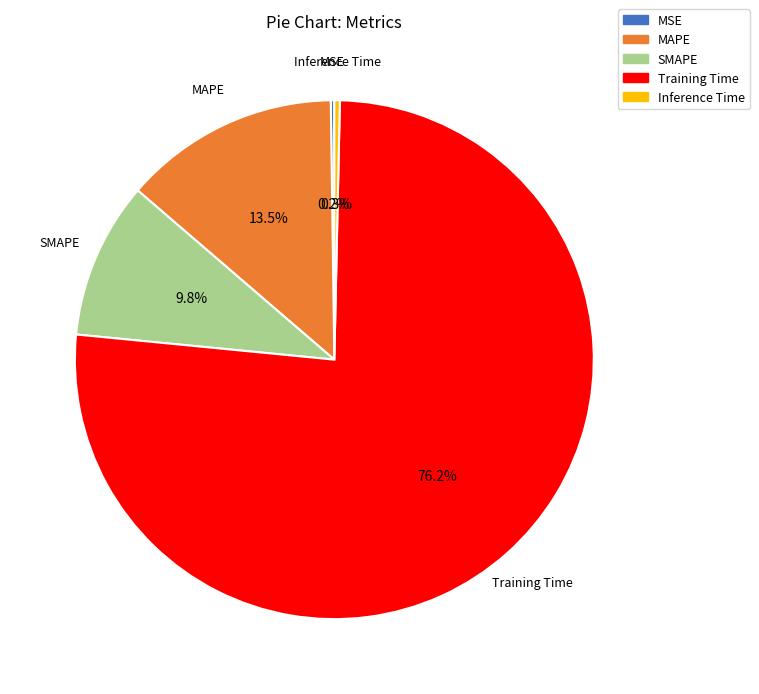

Which category has the biggest portion of the pie?

Training Time